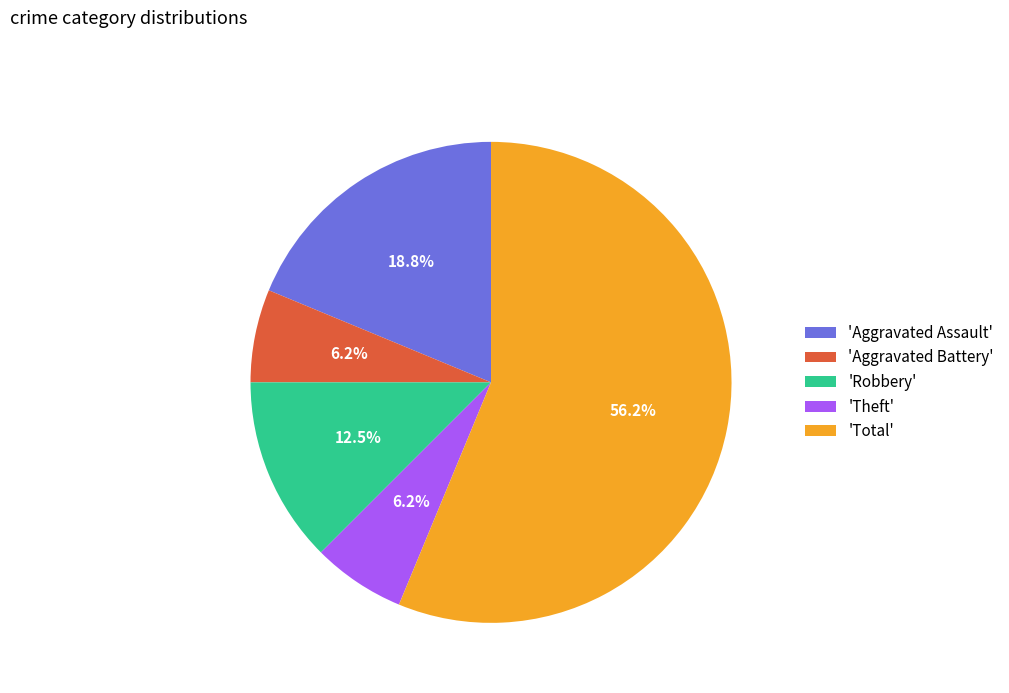

Which has a higher value, 'Total' or 'Theft'?

'Total'